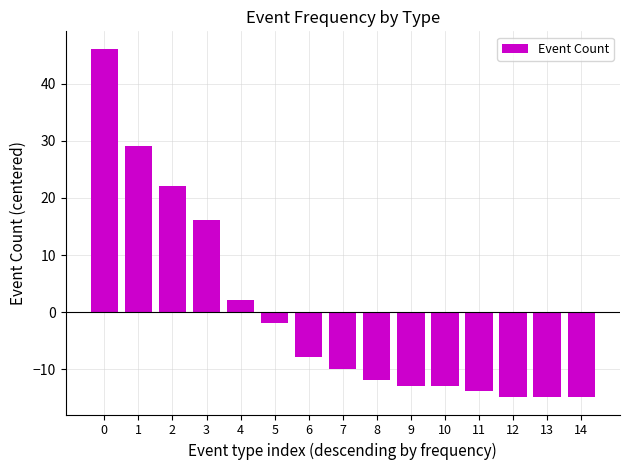

How many bars are there in total?

15